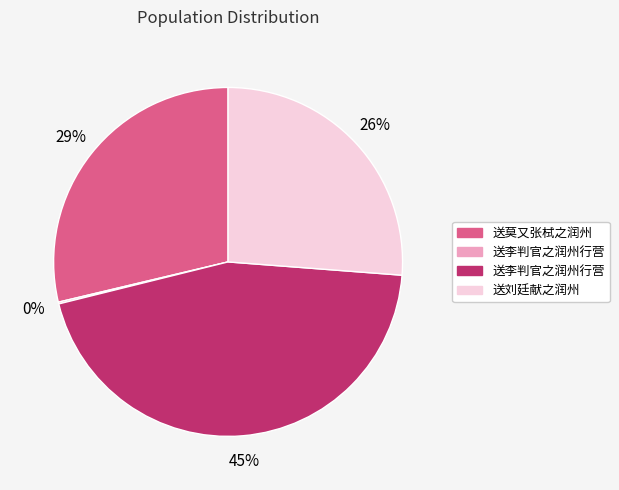

Is there any slice that represents more than half of the pie?

No